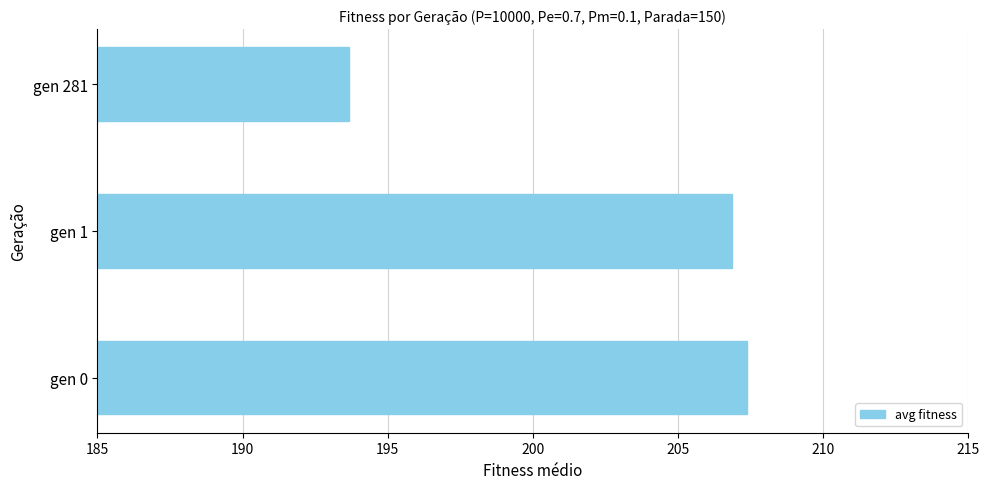

Reading bottom to top, transcribe all the data shown in this chart.

207.4	206.9	193.7